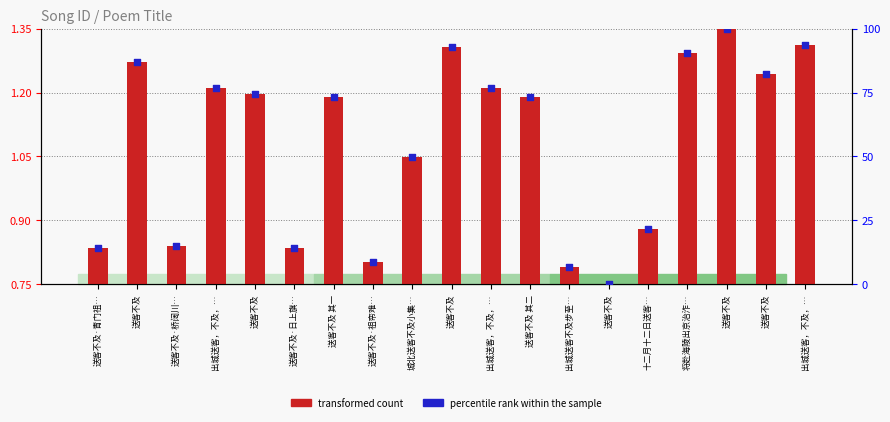

What are all the series names shown in the legend?

transformed count, percentile rank within the sample